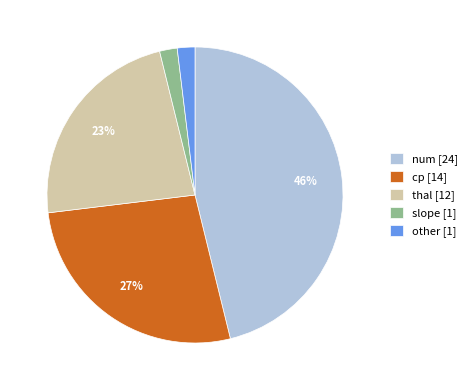

What is the largest slice in the pie chart?

num